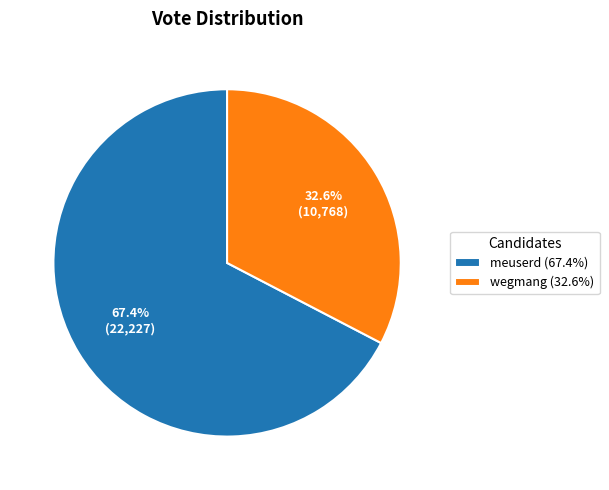

True or false: meuserd accounts for 67% of the total.

True